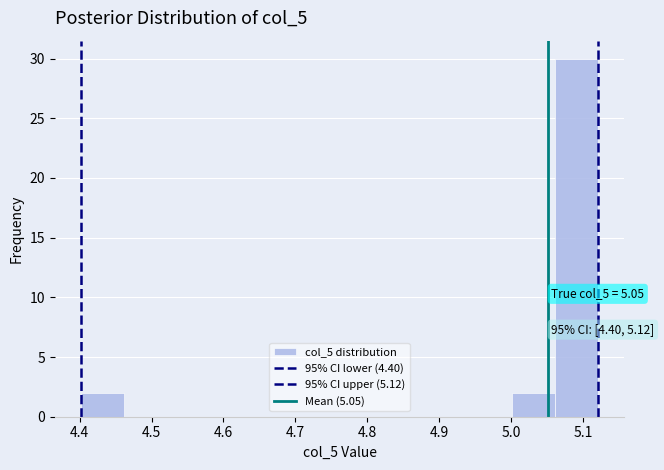

Which range on the x-axis has the tallest bar?

5.06 to 5.12